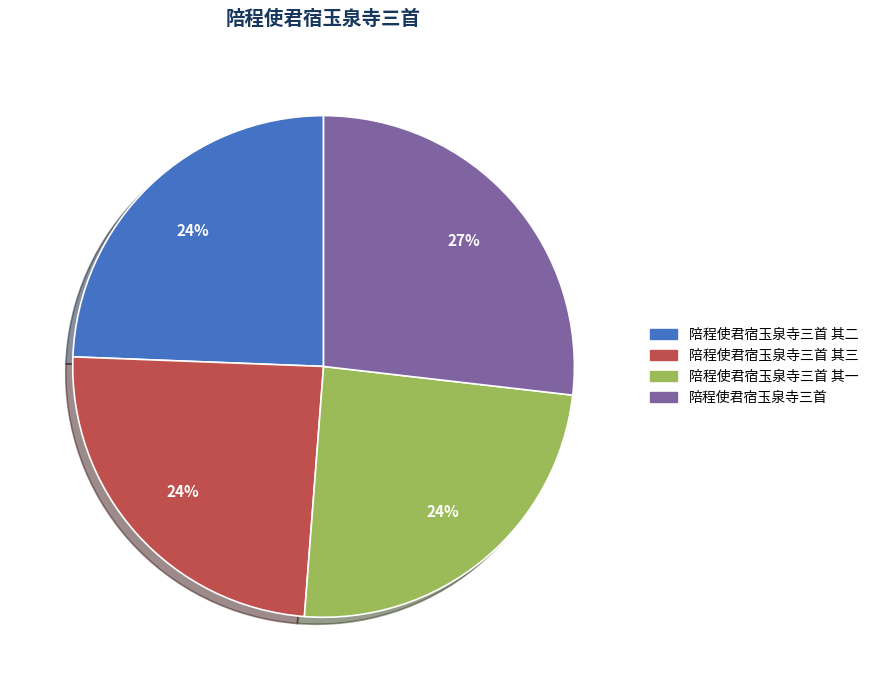

What is the ratio of the value at 陪程使君宿玉泉寺三首 其二 to the value at 陪程使君宿玉泉寺三首 其三?

1.0